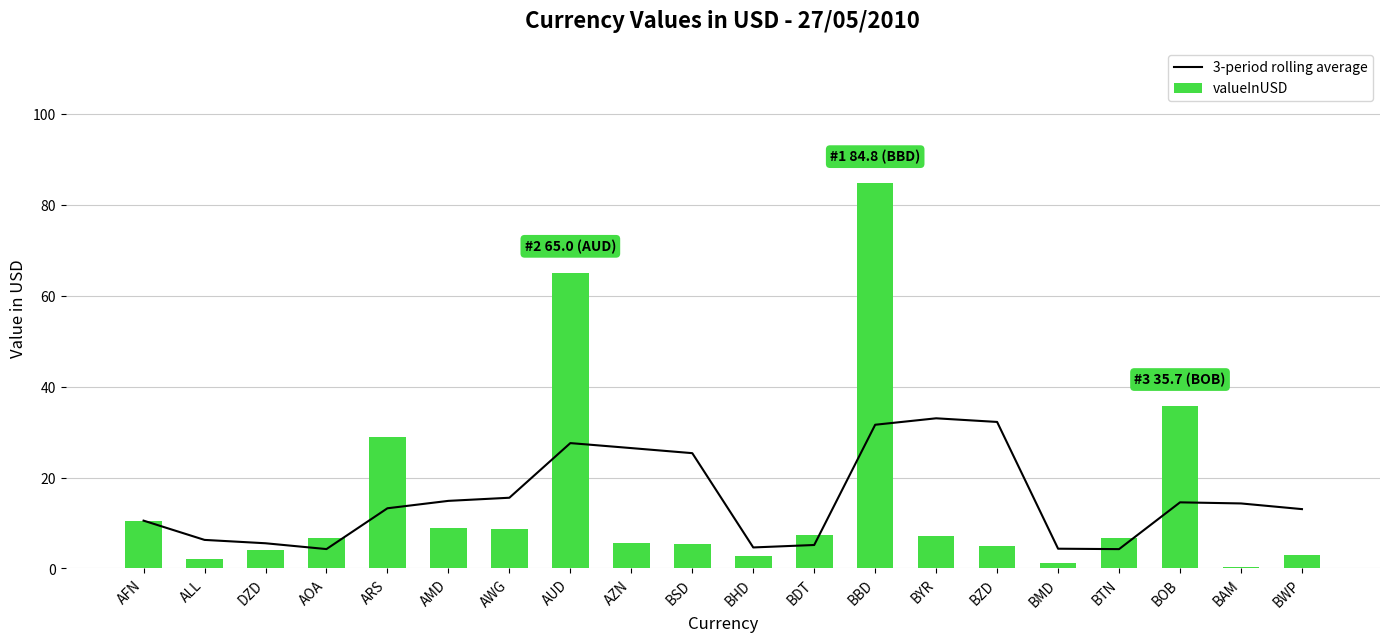

Is the value of valueInUSD at BTN greater than the value of 3-period rolling average at BOB?

No